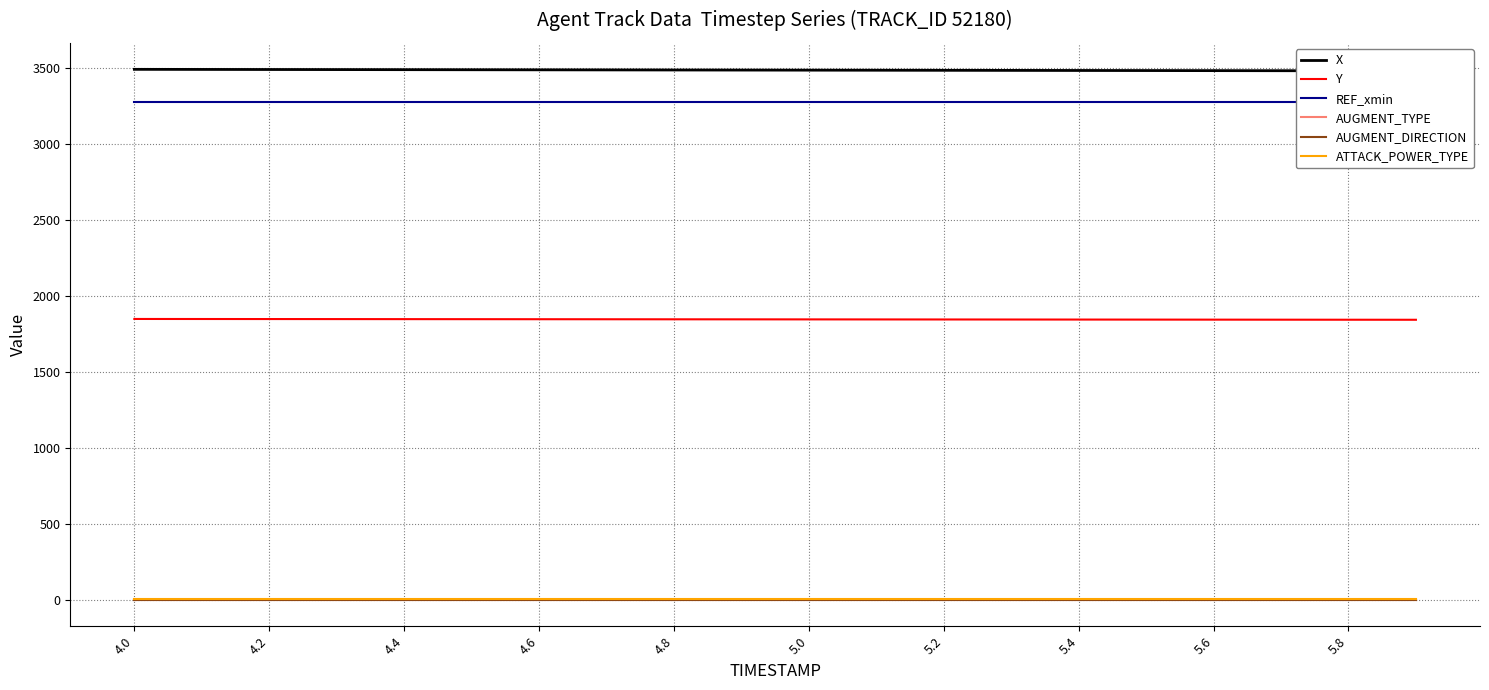

True or false: AUGMENT_DIRECTION and AUGMENT_TYPE cross at least once.

False